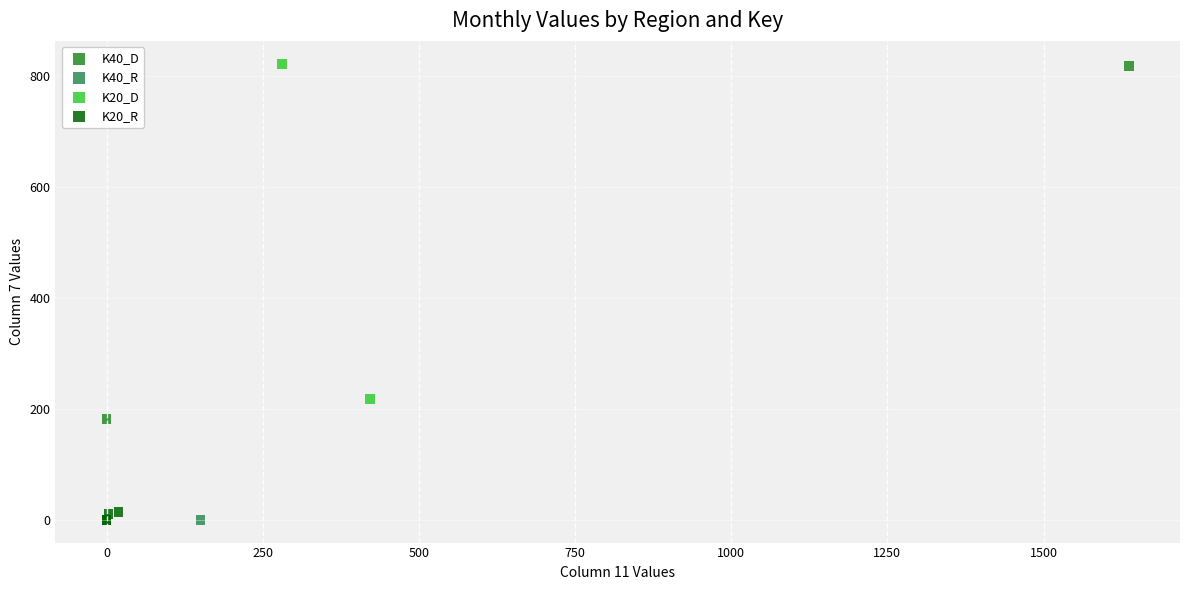

What are all the series names shown in the legend?

K40_D, K40_R, K20_D, K20_R